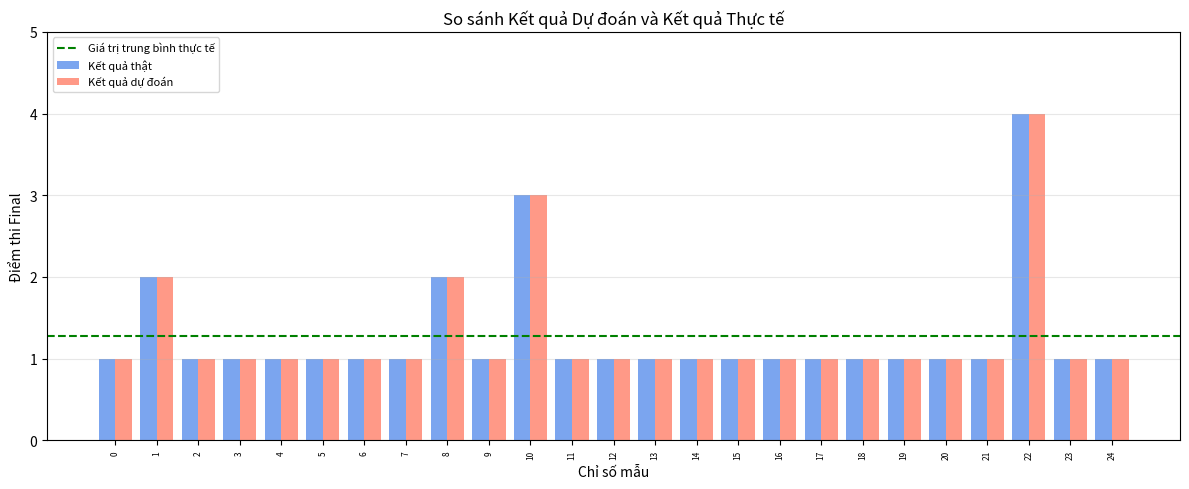

What is the smallest value displayed?

1